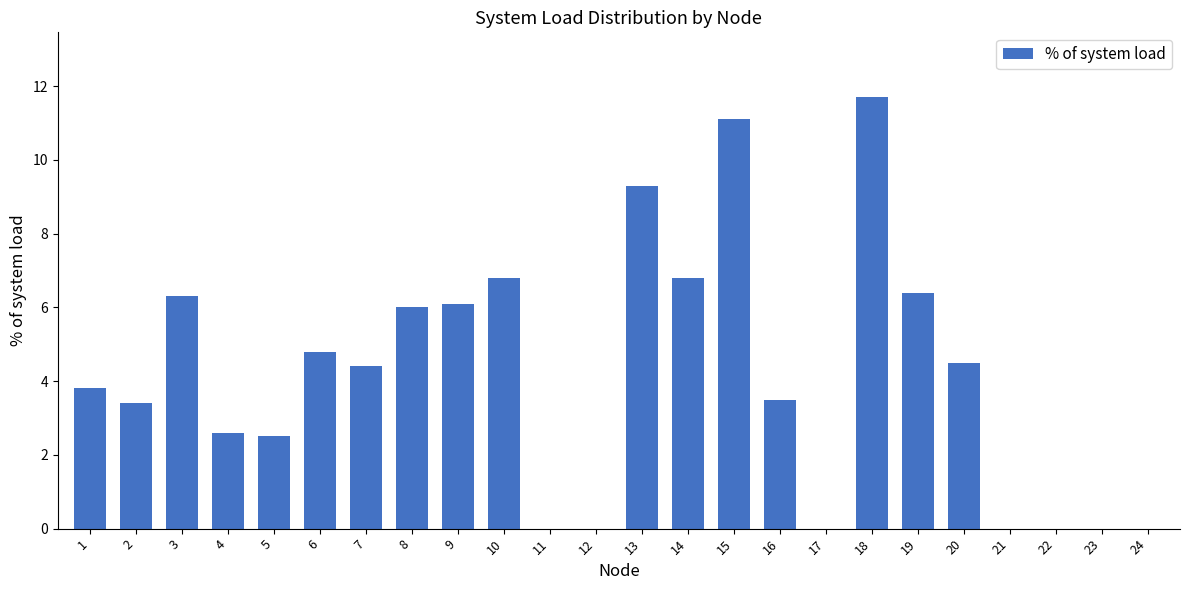

Is it true that the value at 7 is 1.1?

False